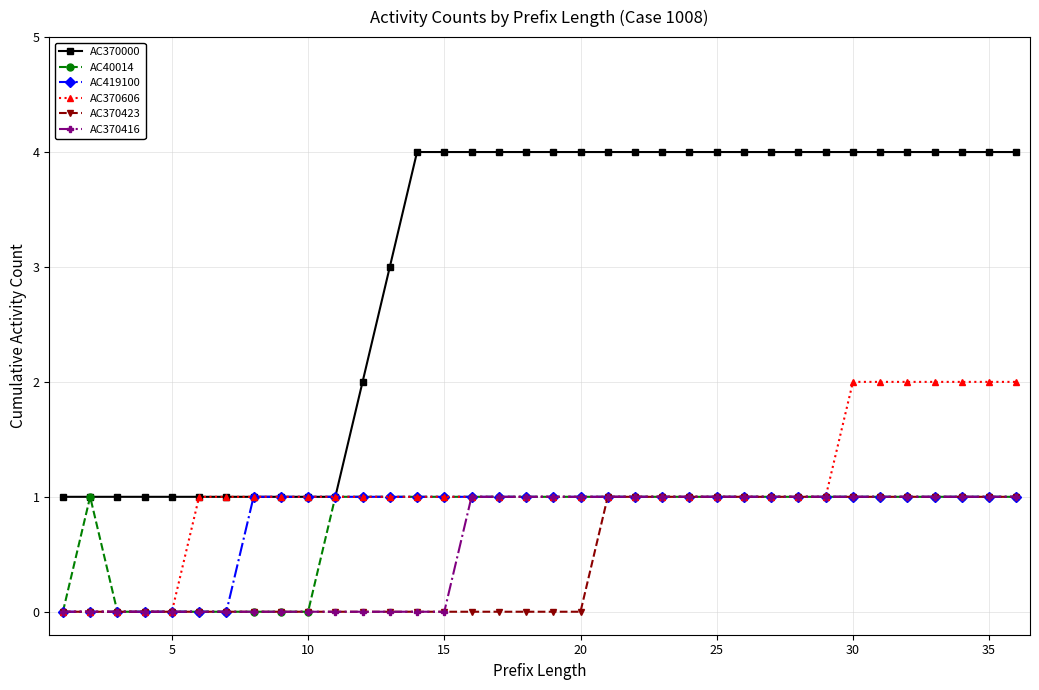

What is the value of the AC370000 point at the 33rd from the left?

4